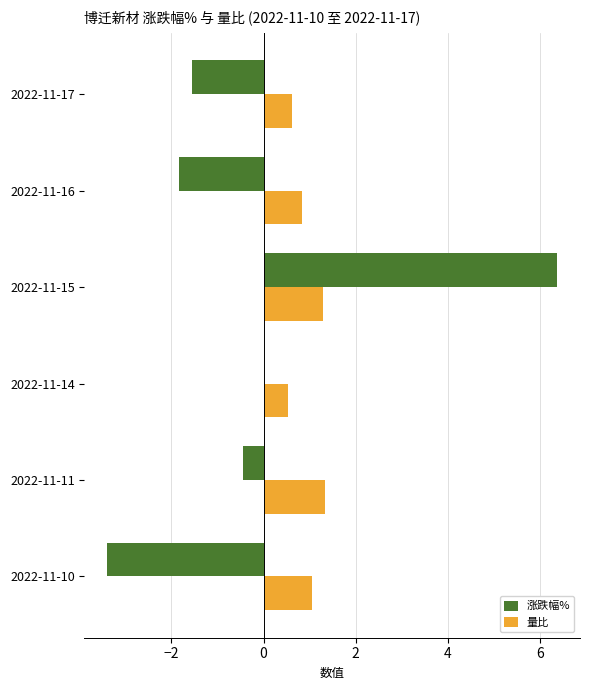

What is the greatest value displayed?

6.4